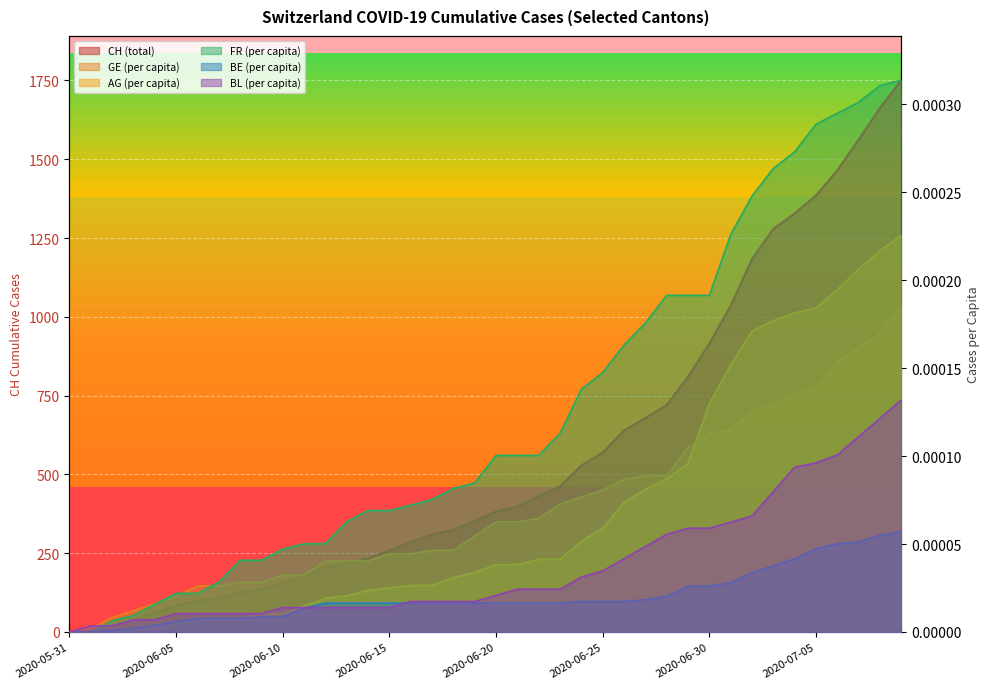

True or false: FR_pc and AG_pc intersect in this chart.

False